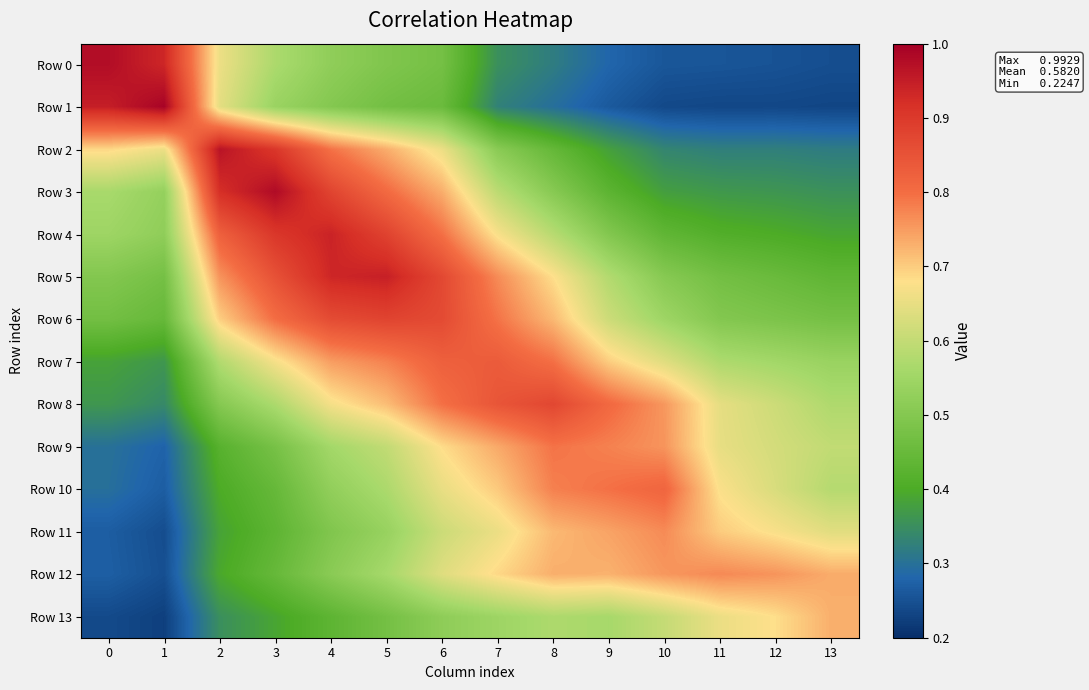

Which series has the widest spread of values?

Row 1